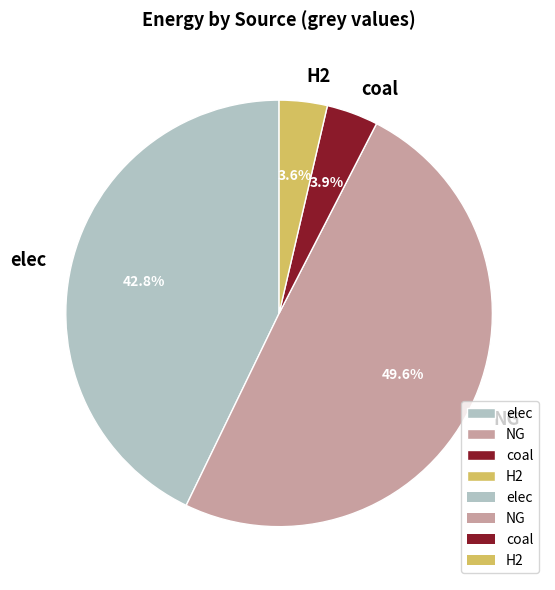

Which slice is the largest?

NG